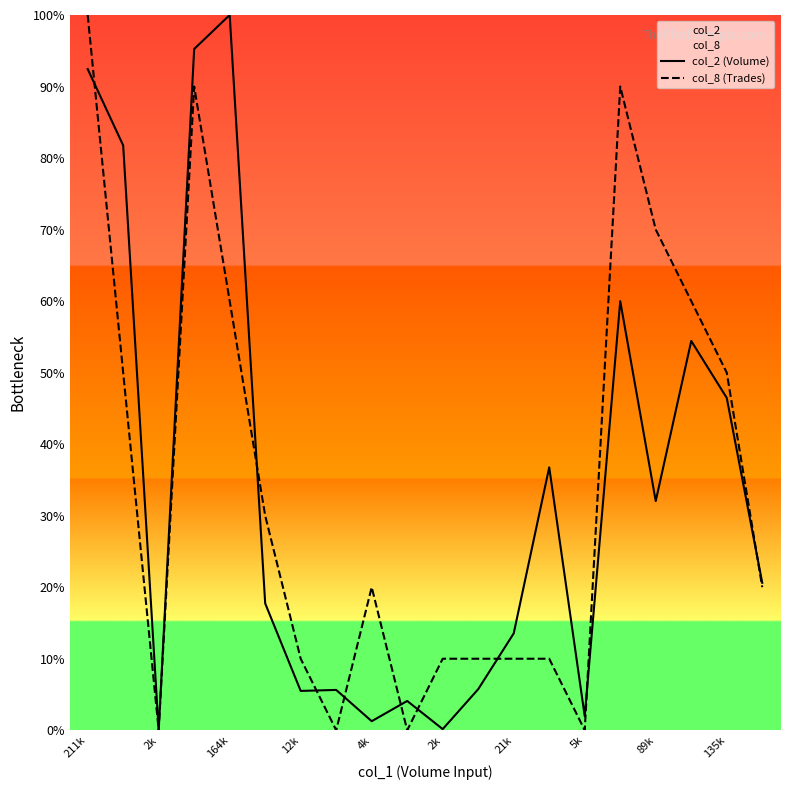

What is the difference between the maximum and second lowest values in the col_8 (Trades) series?

100.0